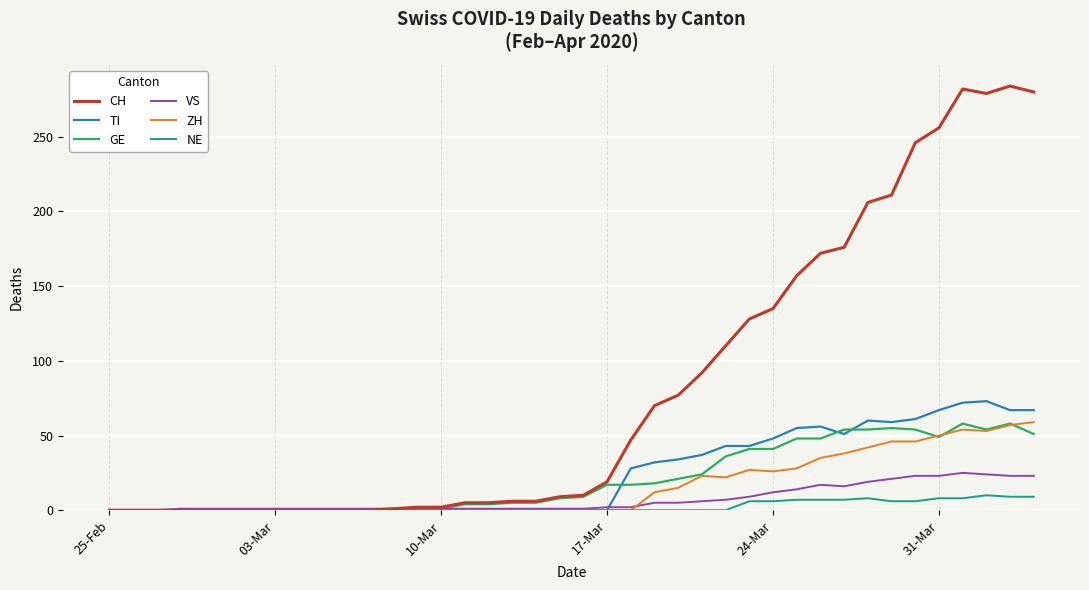

Which series has the largest total across all categories?

CH